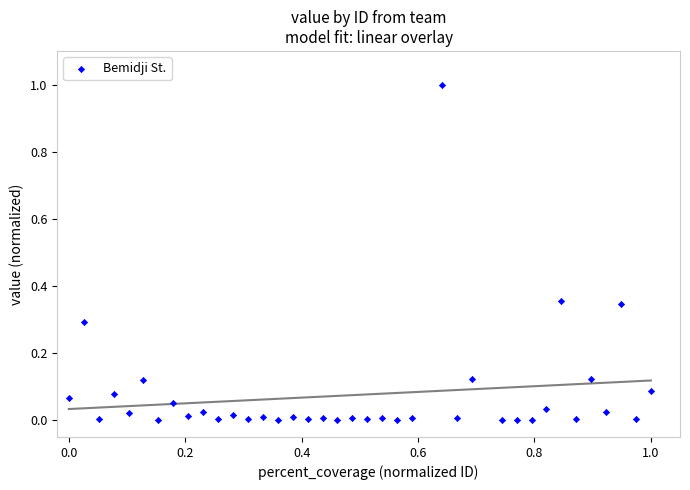

What is the range of X values (max minus min)?

1.0